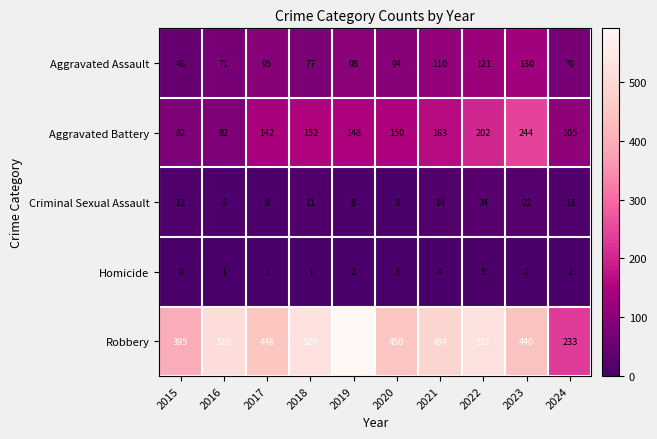

Is it true that Aggravated Assault equals 31 at 2018?

False